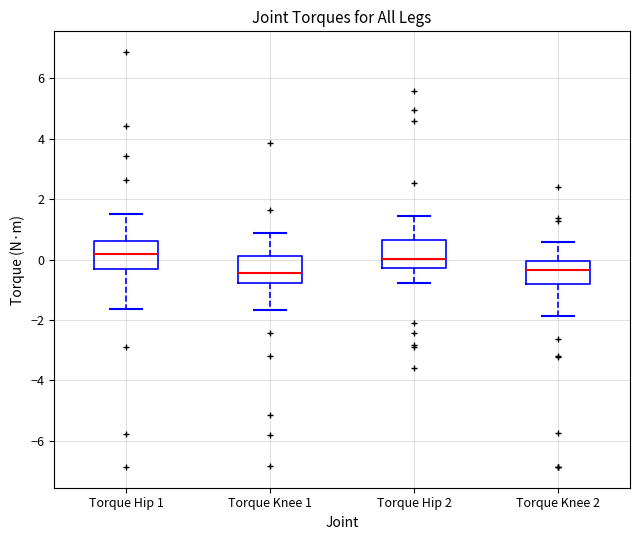

Where does the upper whisker of the box for Torque Hip 1 end on the y-axis? The values are not printed on the chart, so give them approximately, as read against the axis.

1.6